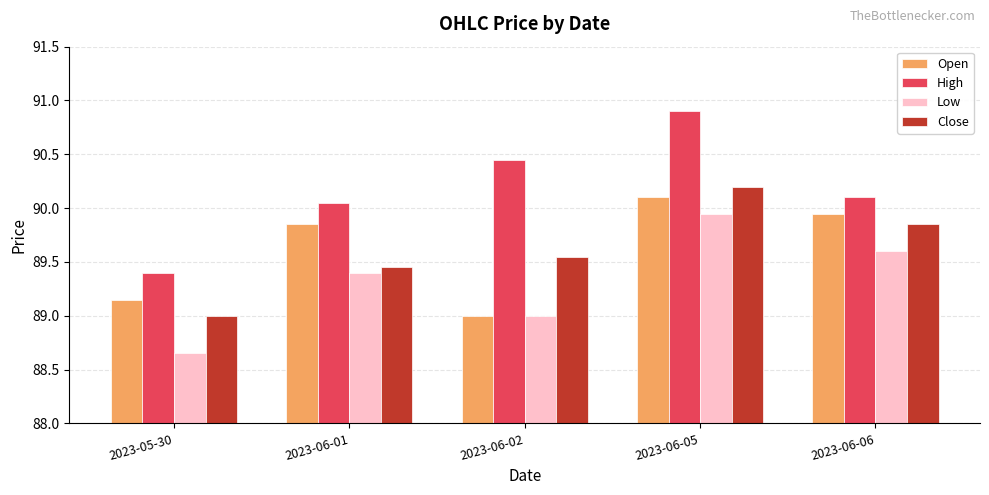

What is the greatest value displayed?

90.9